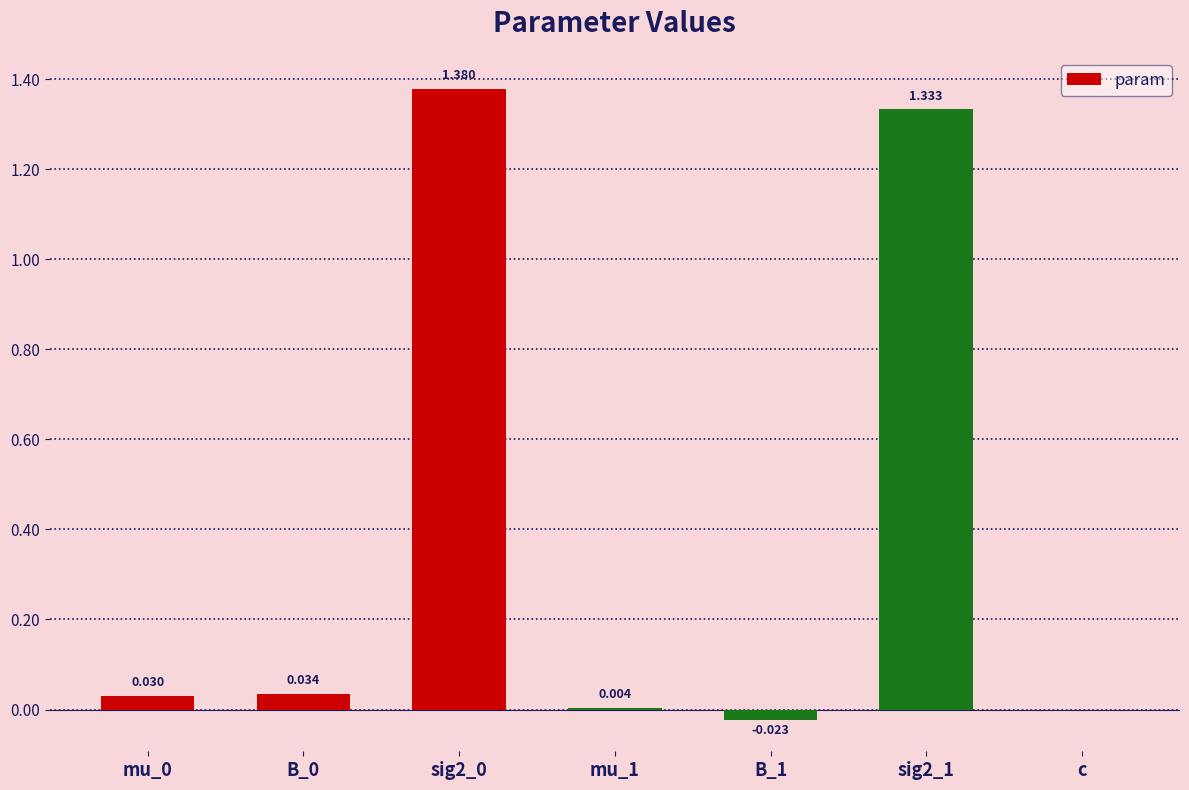

Are the bars horizontal?

No